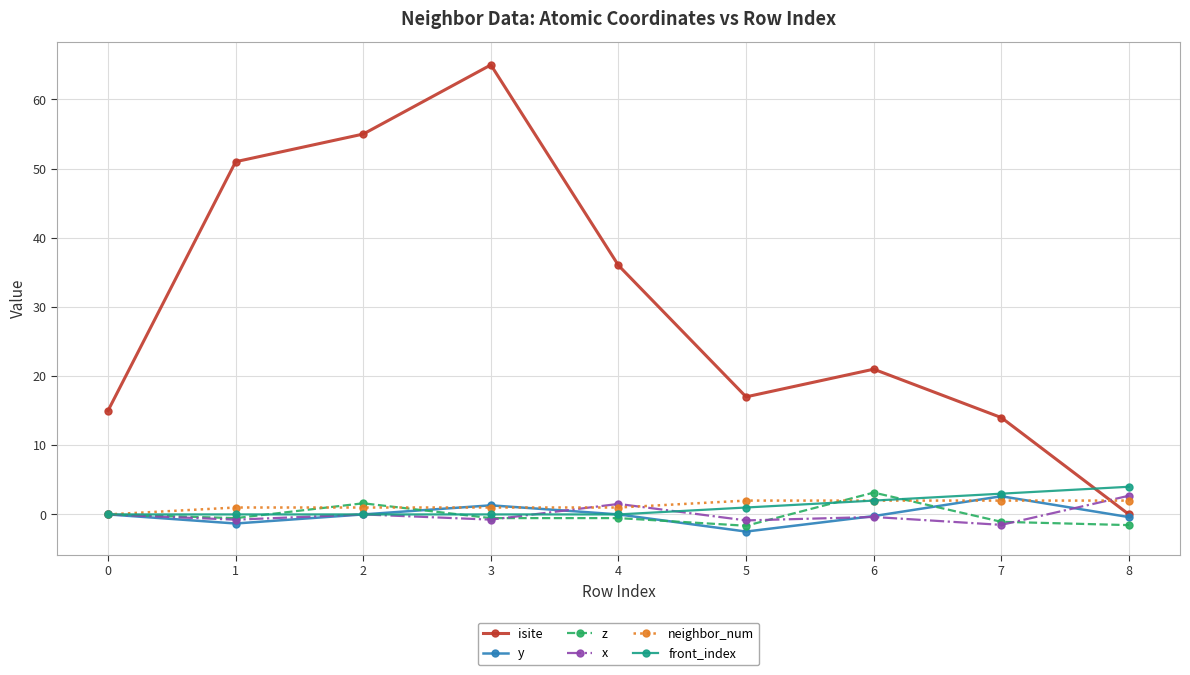

What are all the series names shown in the legend?

isite, y, z, x, neighbor_num, front_index